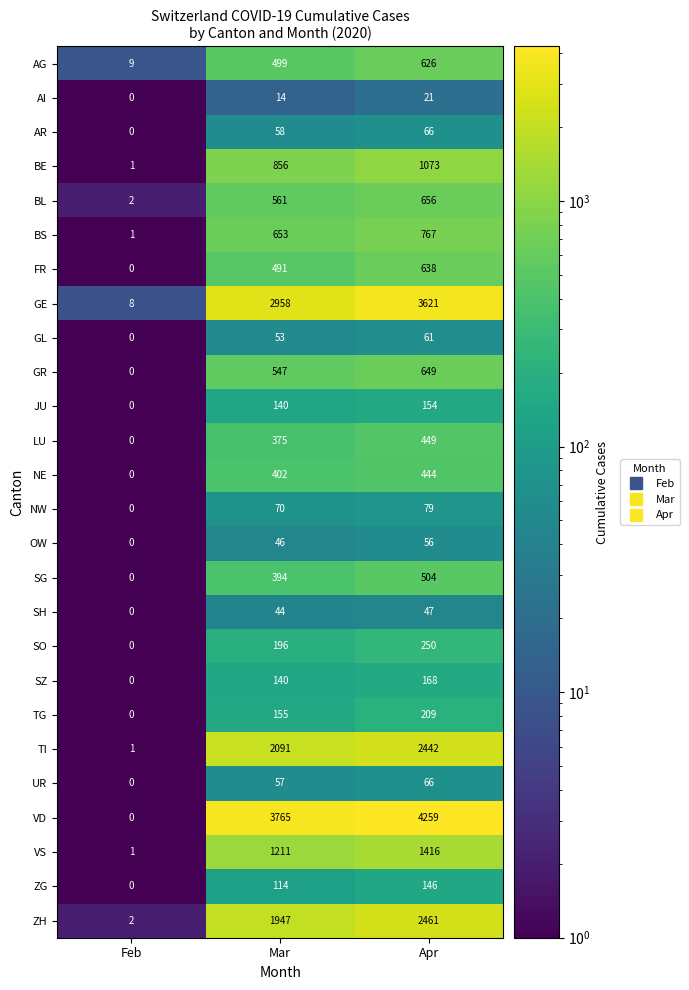

Which label corresponds to the smallest value in the chart?

Feb